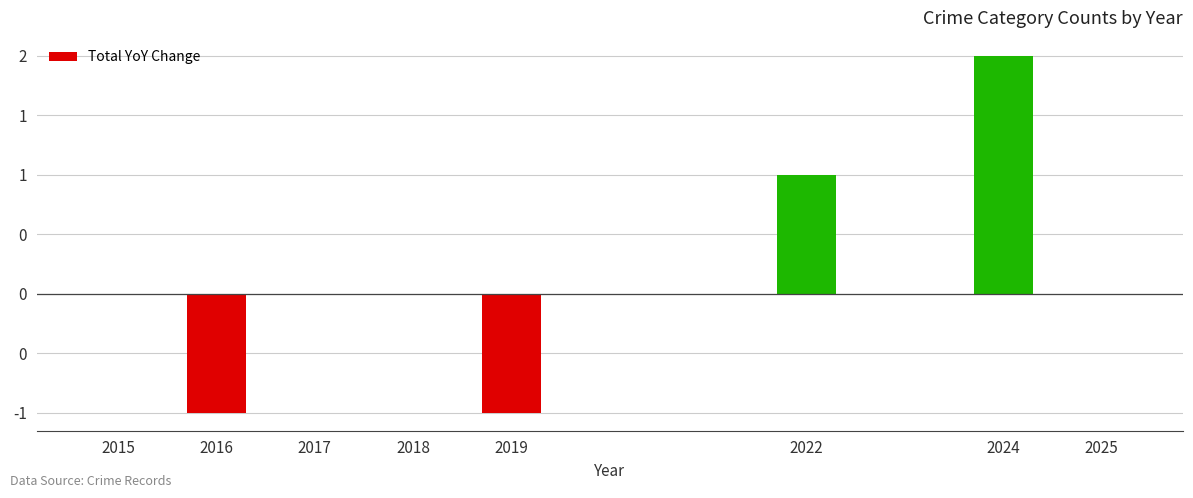

Where is the data nearest to the value 0?

2015